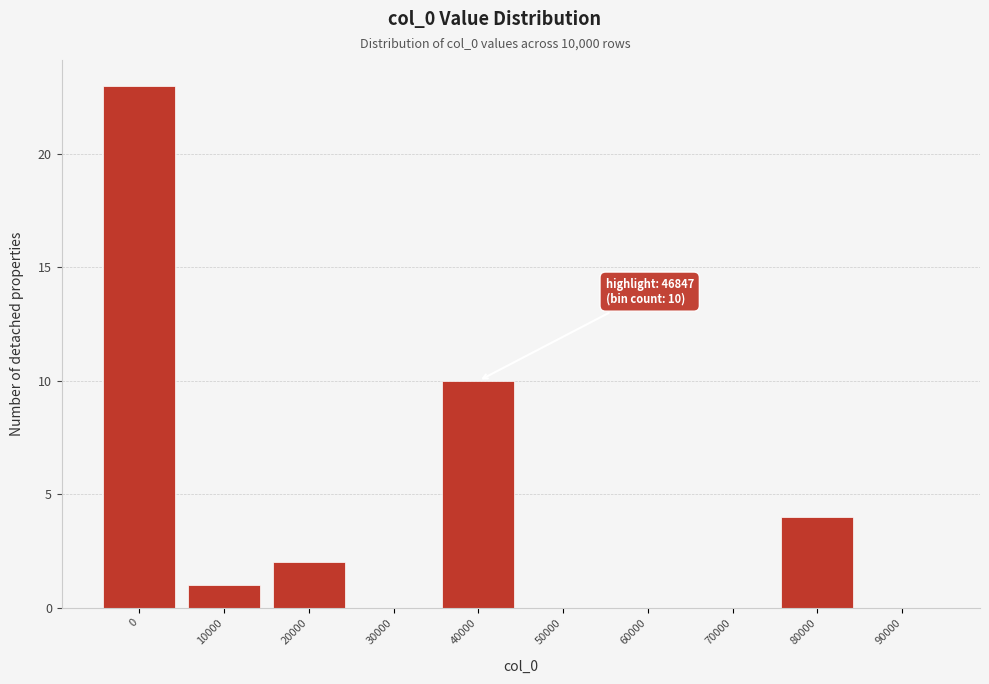

Reading left to right, list all the values displayed in this chart.

0=23	10000=1	20000=2	30000=0	40000=10	50000=0	60000=0	70000=0	80000=4	90000=0